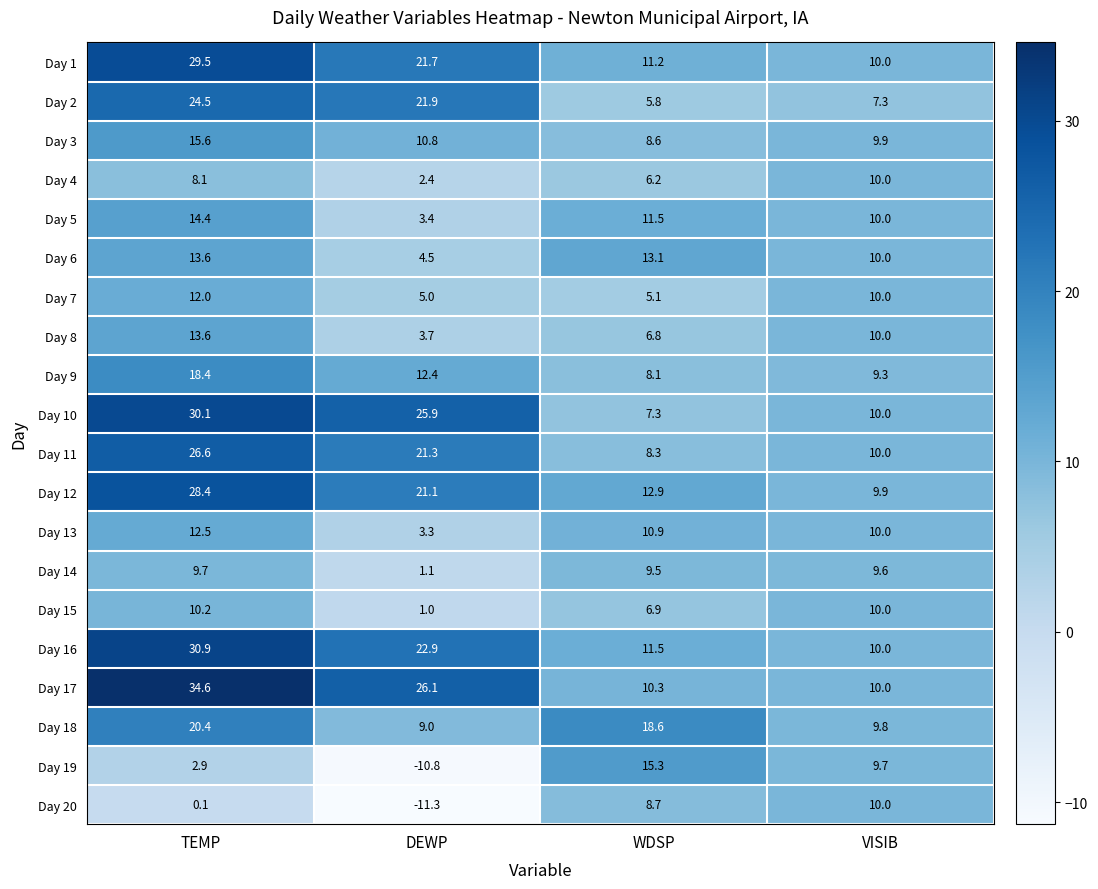

Is the value of Day 16 at WDSP greater than the value of Day 10 at TEMP?

No